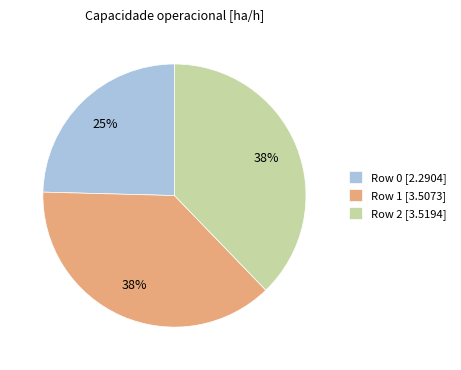

How many segments does this pie chart have?

3